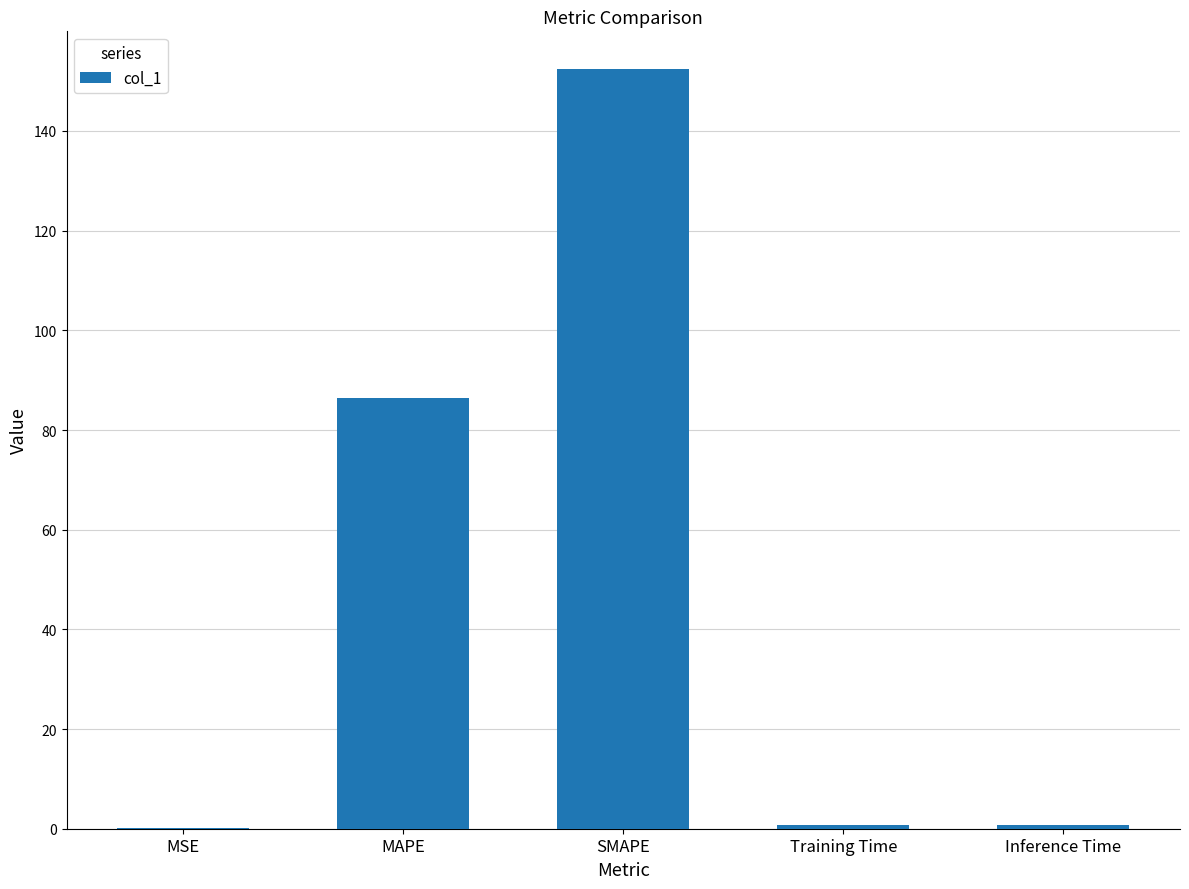

What is the greatest value displayed?

152.4